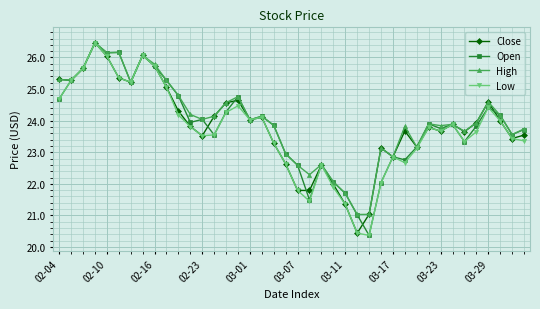

True or false: Close has more than 0 interior local peaks.

True